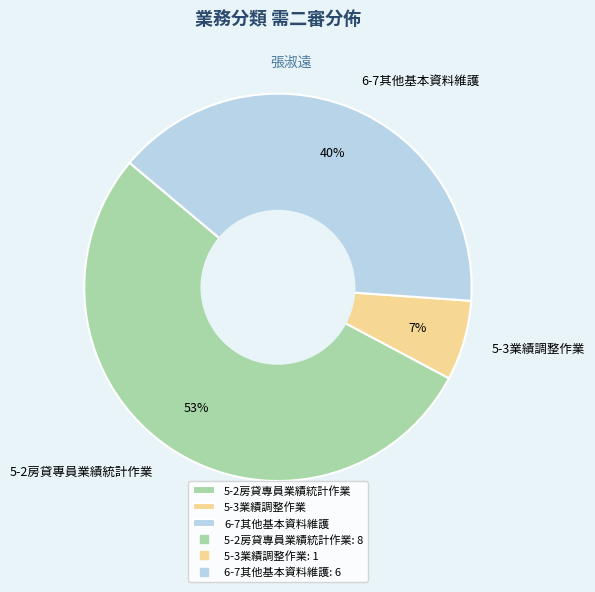

Which has a higher value, 6-7其他基本資料維護 or 5-2房貸專員業績統計作業?

5-2房貸專員業績統計作業